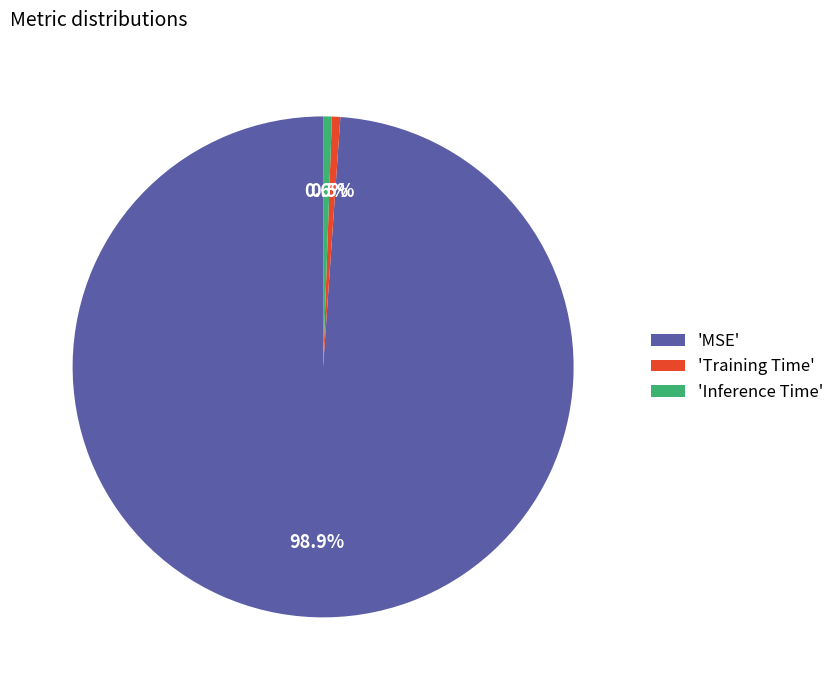

To the nearest percent, what is the average slice percentage?

33%